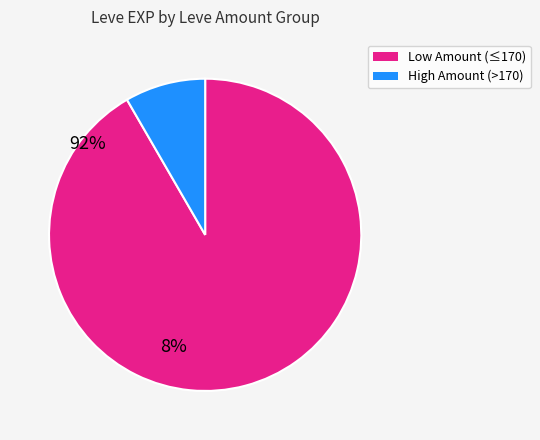

Is there a majority slice in this chart?

Yes